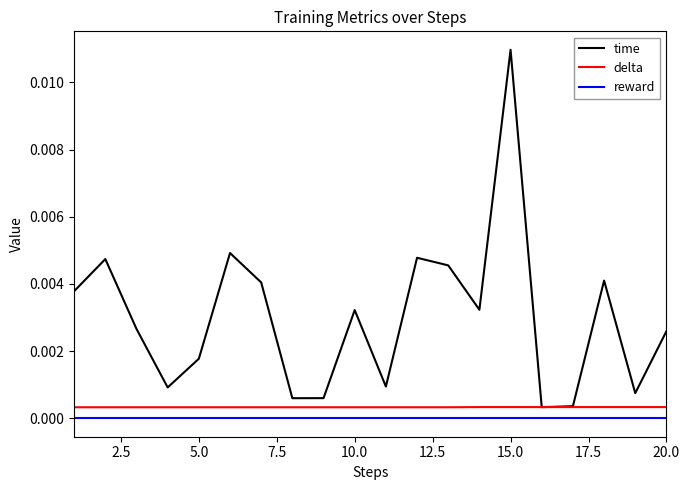

Which series has the widest spread of values?

time